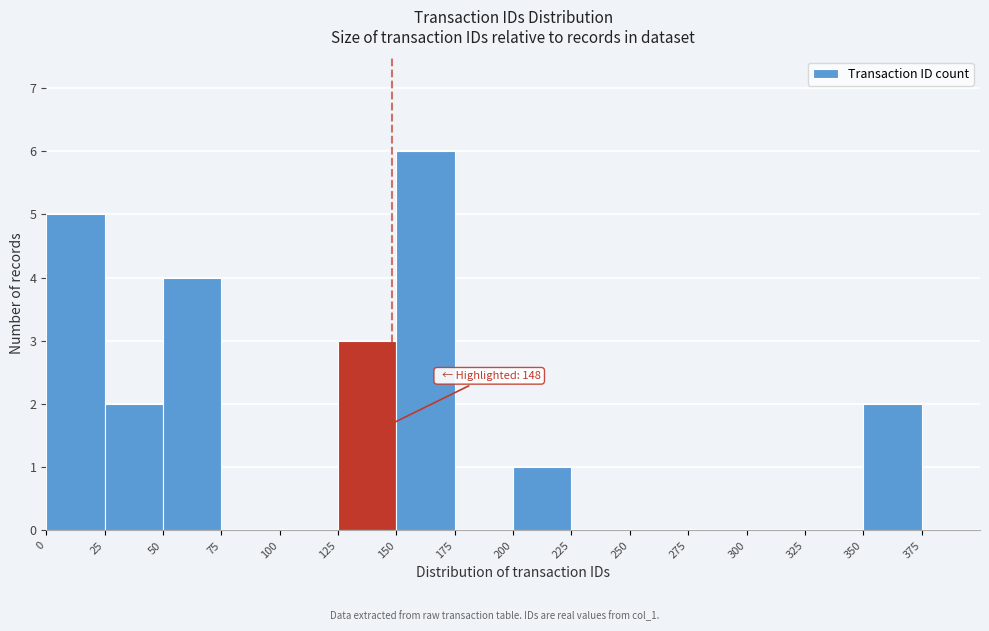

Which range on the x-axis has the tallest bar?

150 to 175